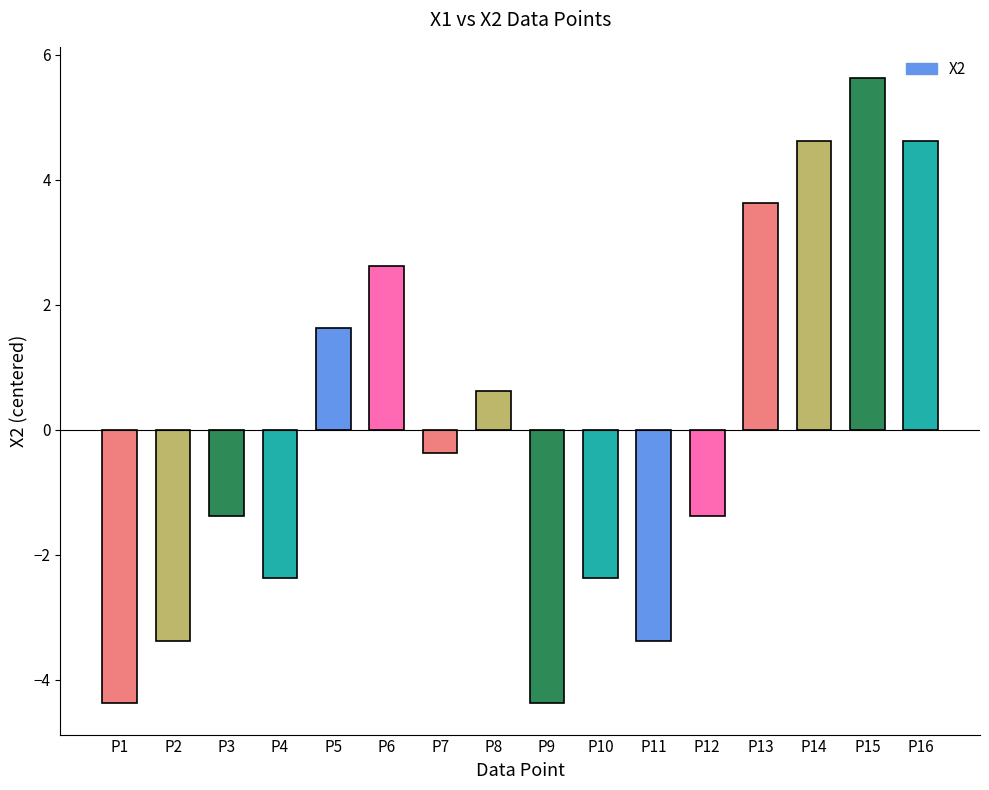

At which category does the chart reach its peak across all series?

P15